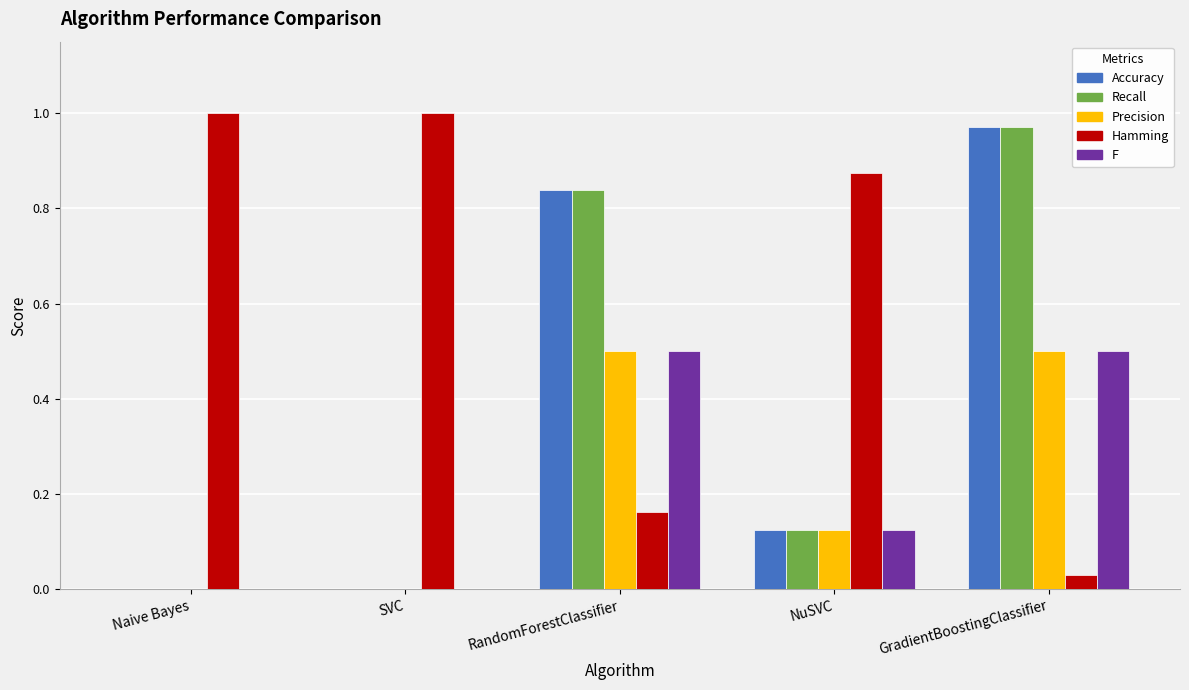

What is the sum of all Recall values?

1.9